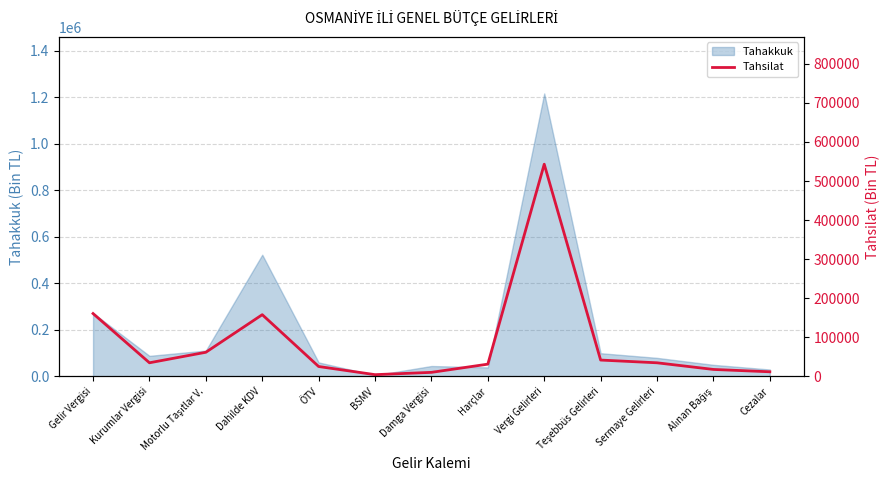

Approximately how many times larger is the value at Alınan Bağış compared to Cezalar?

1.5